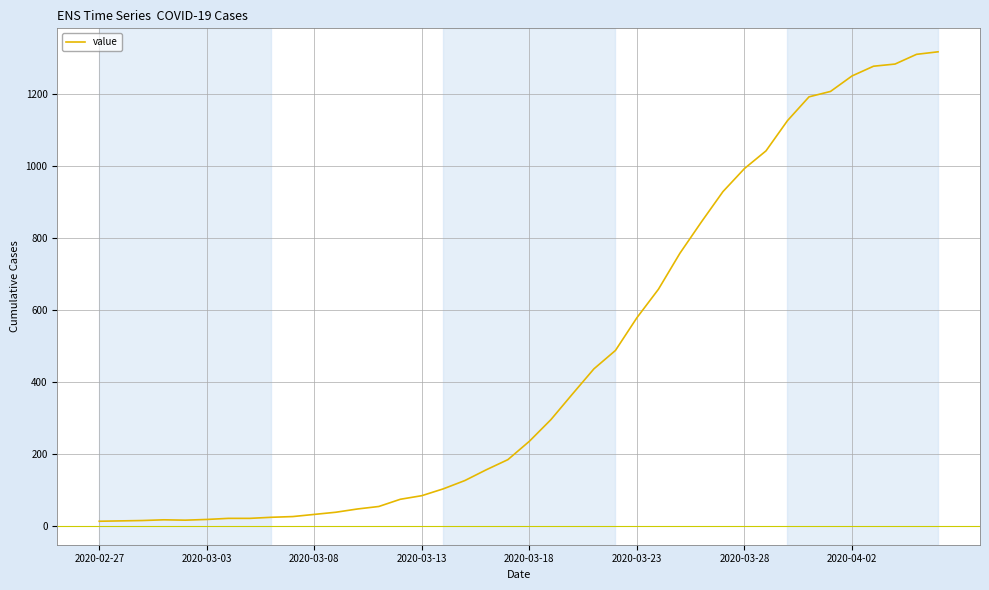

What is the difference between the maximum and minimum values?

1303